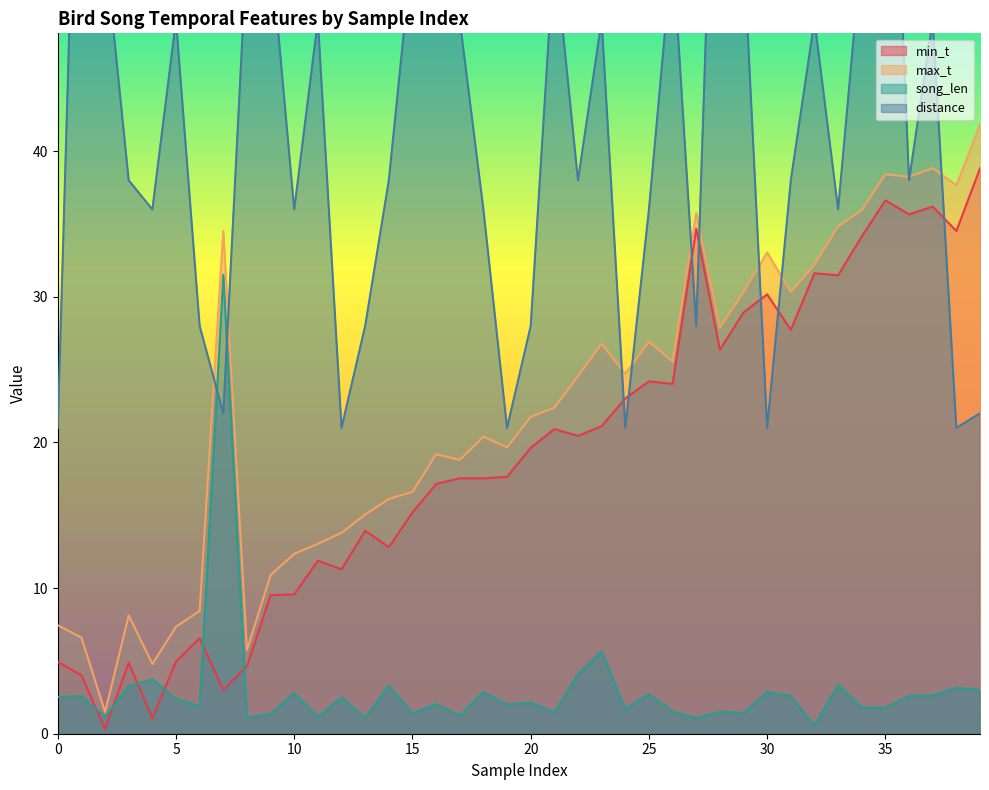

True or false: song_len and min_t intersect in this chart.

True